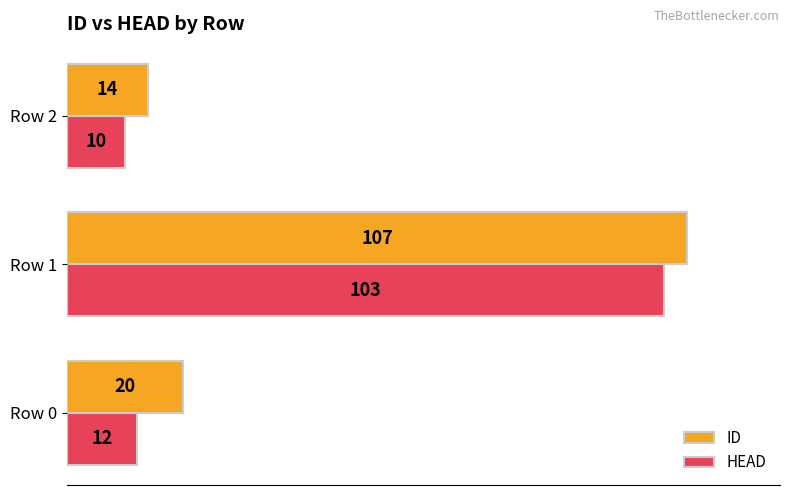

At which label does ID reach its peak?

Row 1